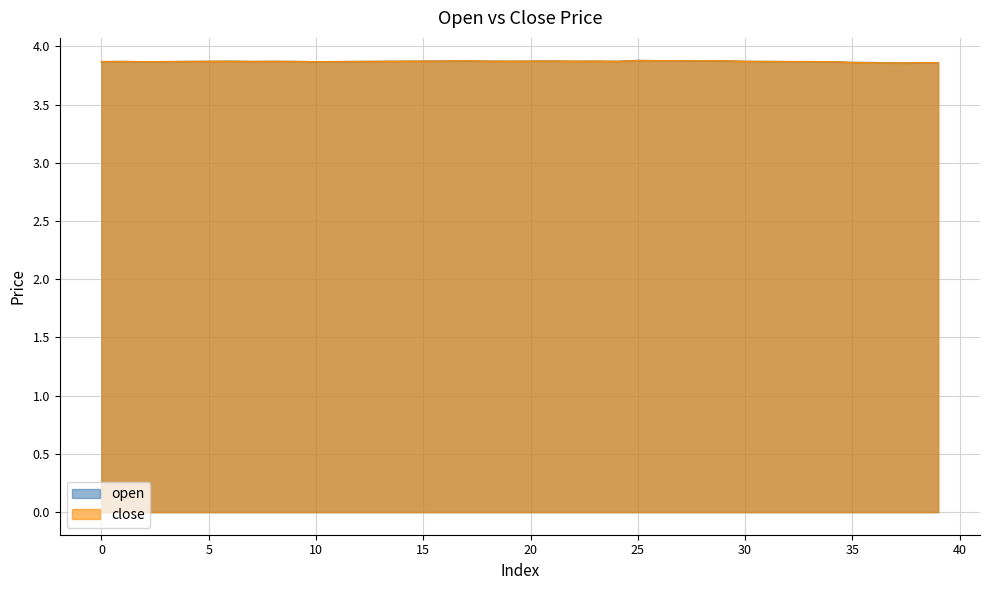

What is the value of the open point at the 15th from the left?

3.9